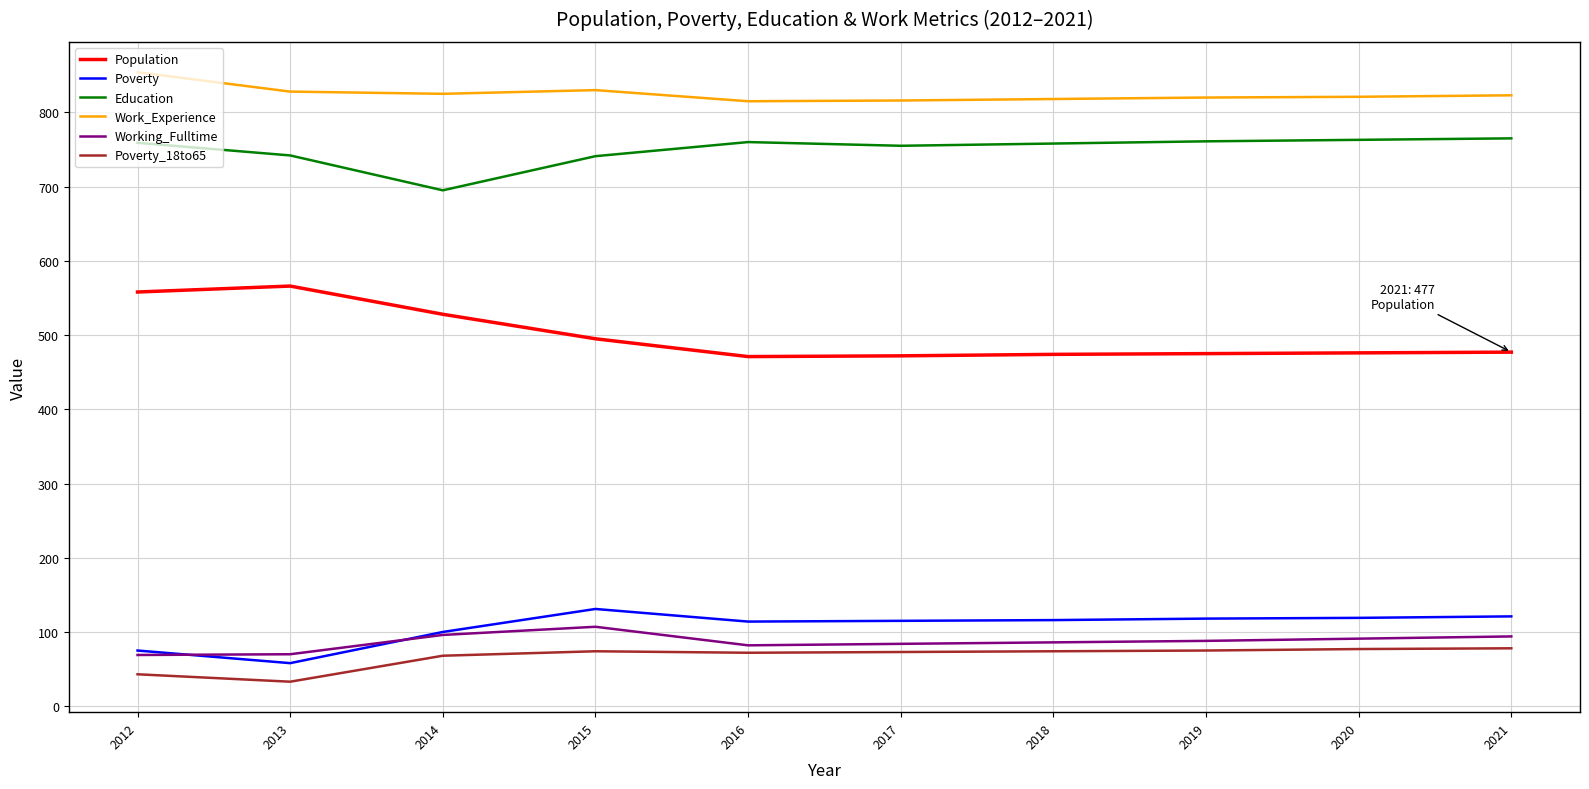

What is the lowest value of the Education series?

695